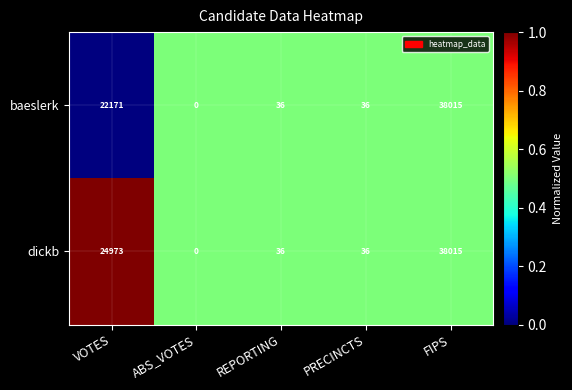

What is the average value of the baeslerk series?

12052